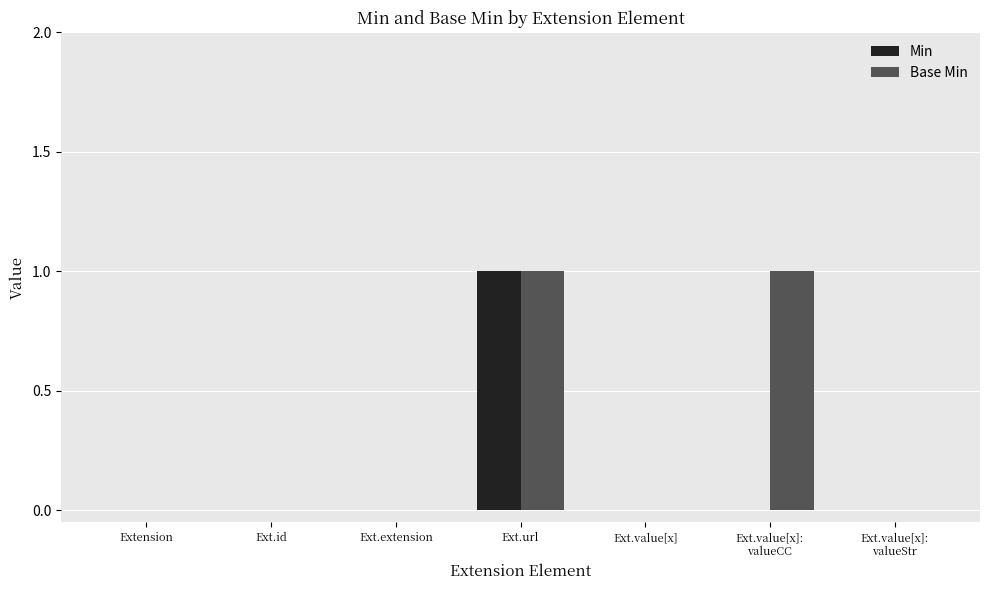

Which series has the largest total across all categories?

Base Min